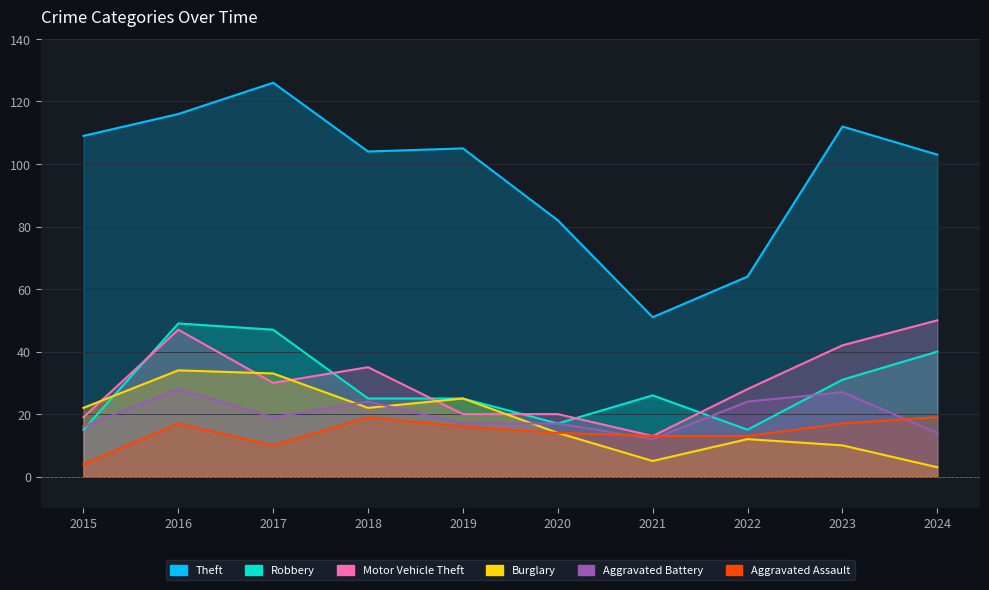

Reading left to right, transcribe all the data shown in this chart.

Theft: 109	116	126	104	105	82	51	64	112	103
Robbery: 15	49	47	25	25	17	26	15	31	40
Motor Vehicle Theft: 19	47	30	35	20	20	13	28	42	50
Burglary: 22	34	33	22	25	14	5	12	10	3
Aggravated Battery: 16	28	19	24	17	17	12	24	27	14
Aggravated Assault: 4	17	10	19	16	14	13	13	17	19